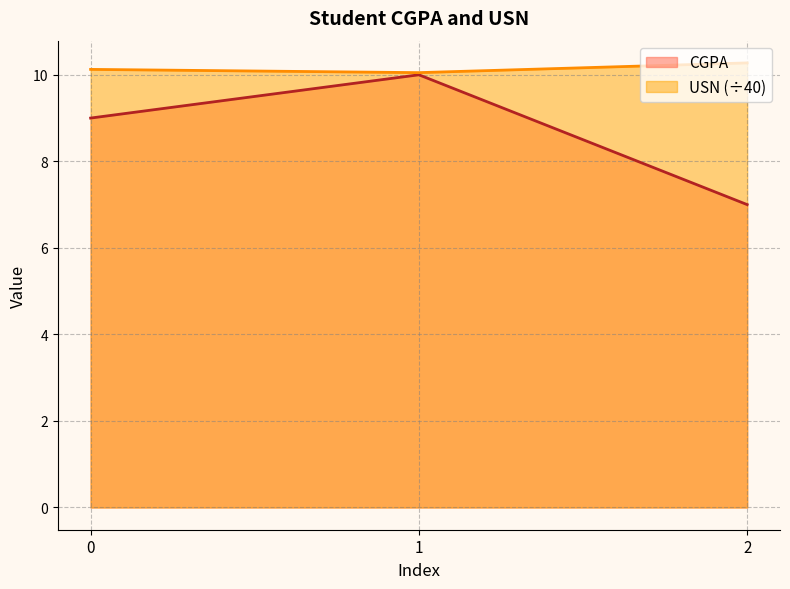

What is the difference between the USN values at 1 and 2?

0.2